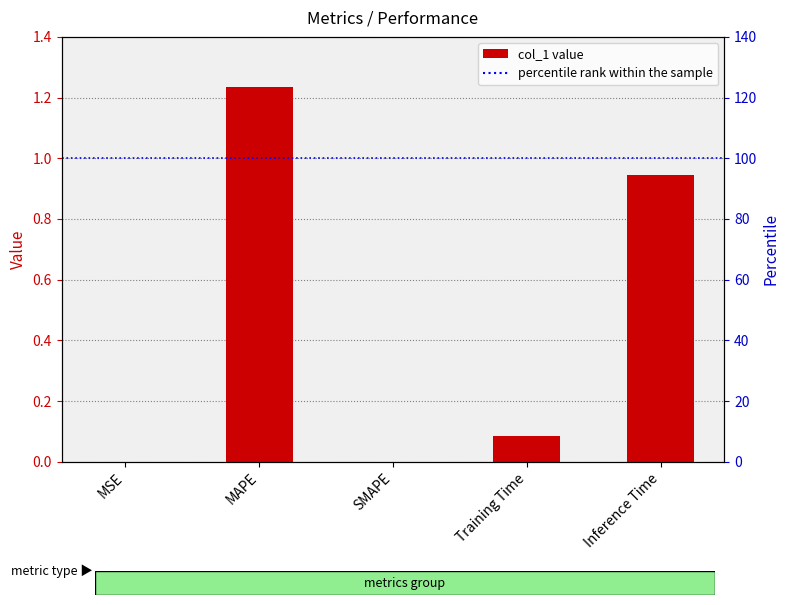

The chart shows a value of 0.0 at MSE. True or false?

True